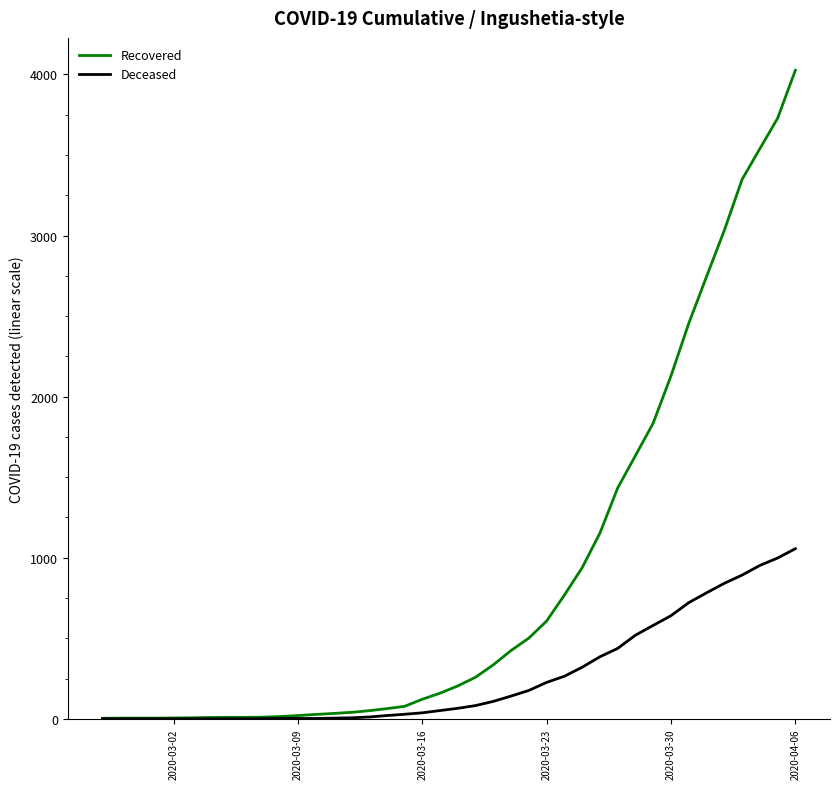

List the series in order of their overall mean, highest first.

Recovered, Deceased